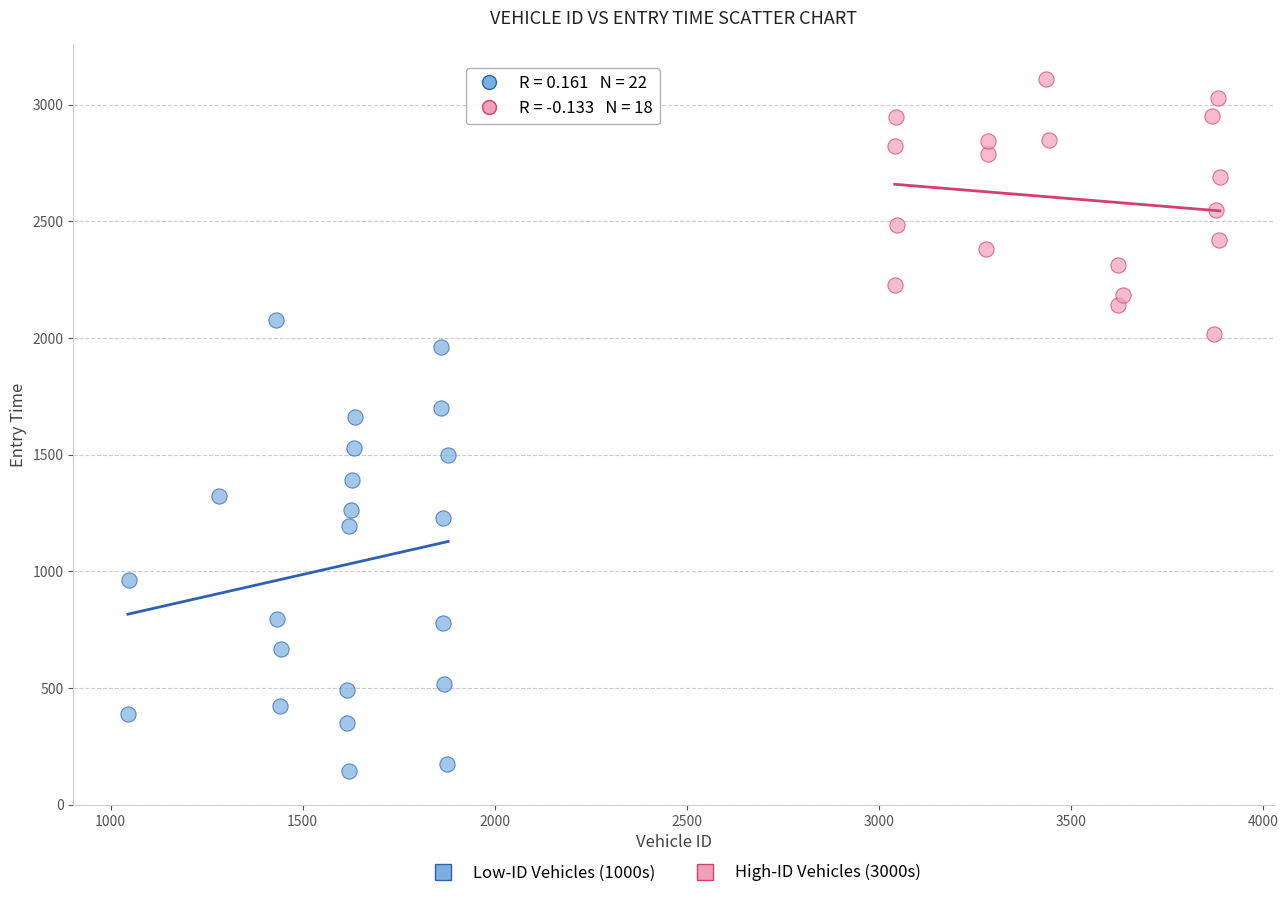

Which series has the largest Y range (max minus min)?

Low-ID Vehicles (1000s)